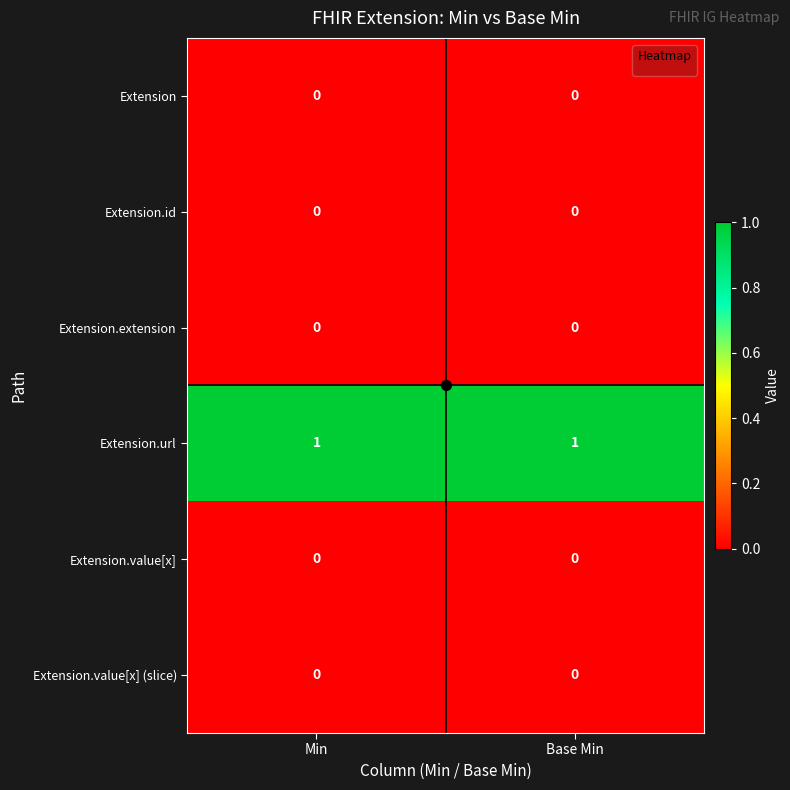

Which series has the largest total across all categories?

Extension.url